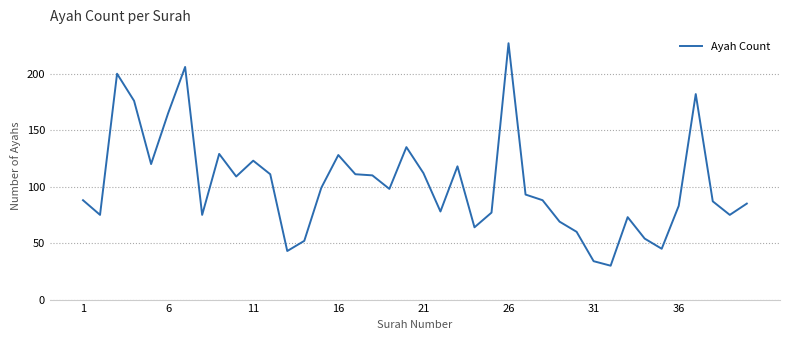

What is the average value?

102